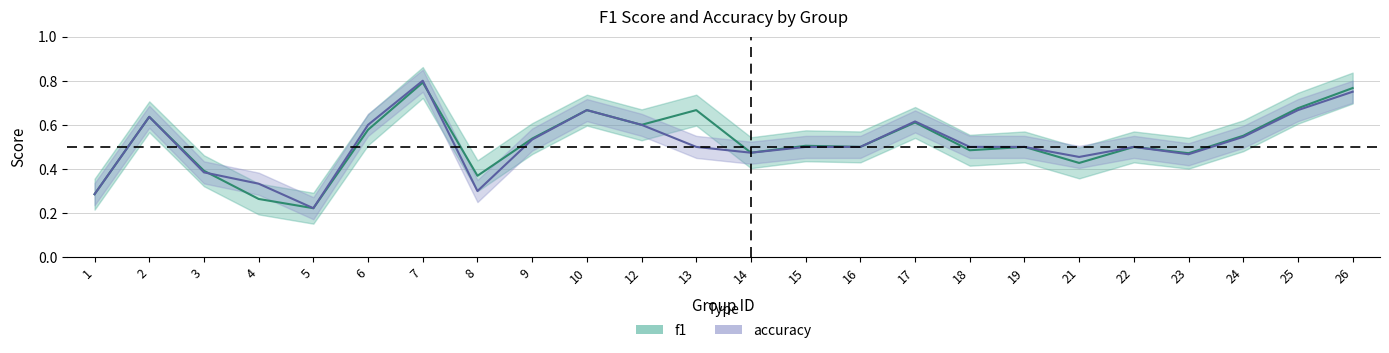

What are all the series names shown in the legend?

f1, accuracy